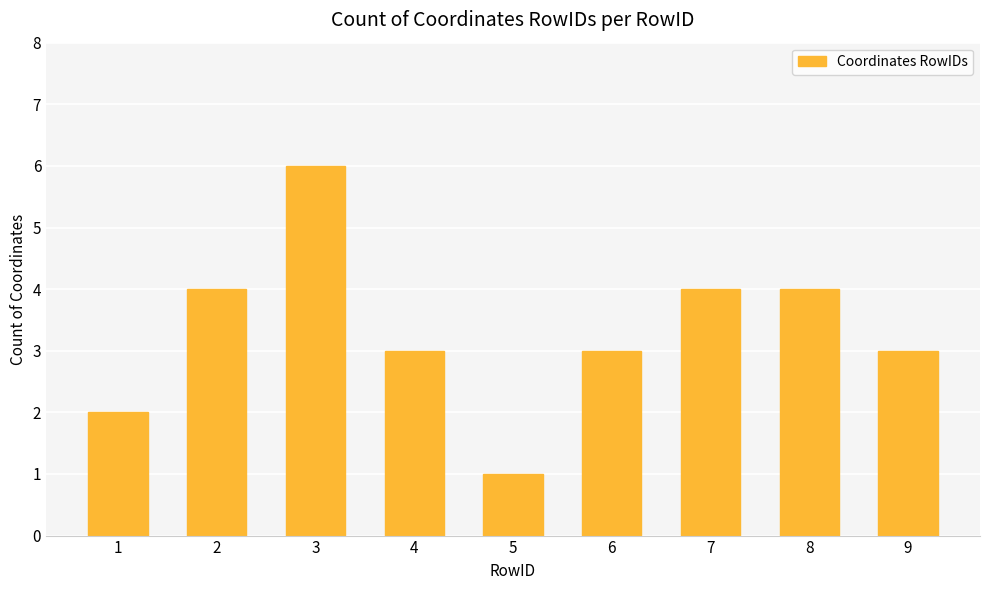

How many bars are there in total?

9